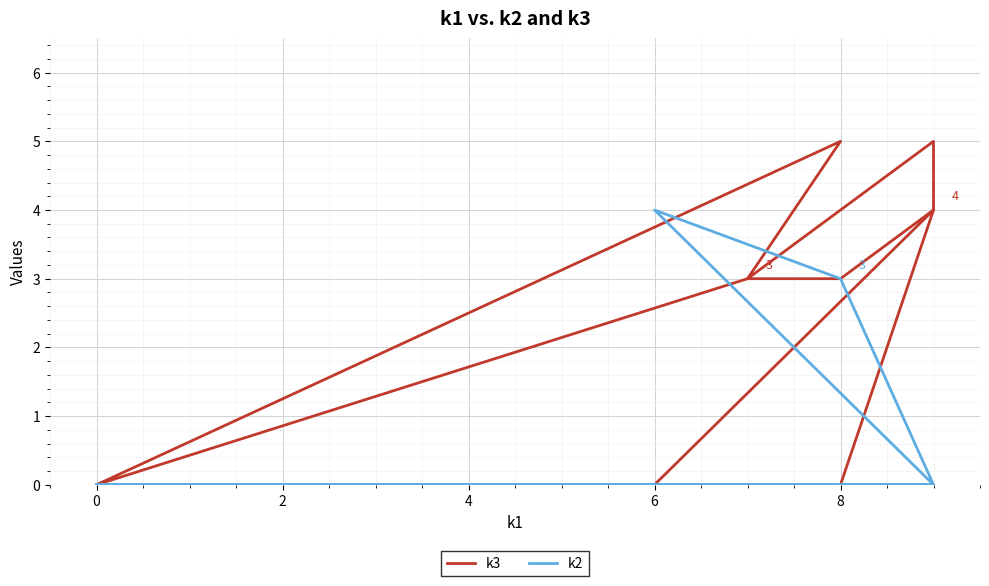

What are all the series names shown in the legend?

k3, k2